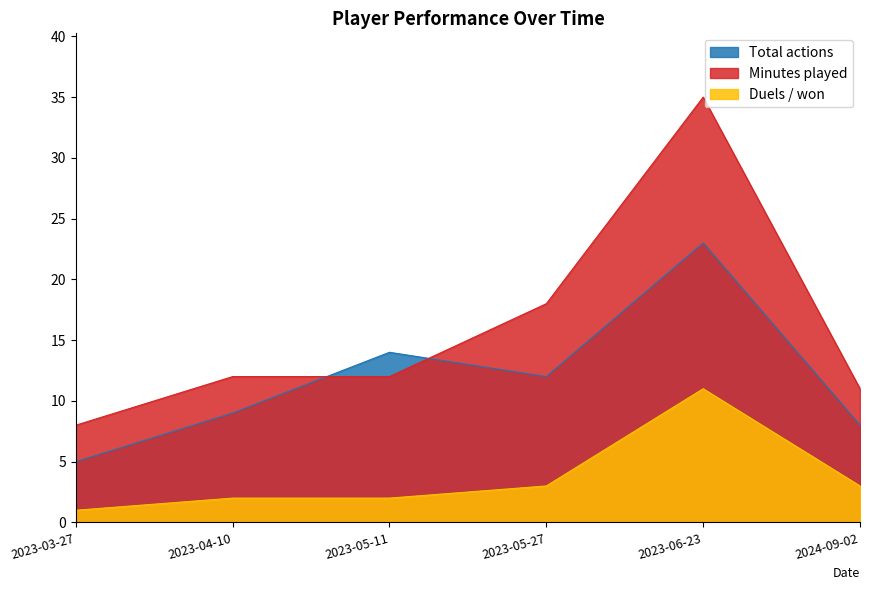

Is it true that Minutes played equals 17 at 2023-04-10?

False